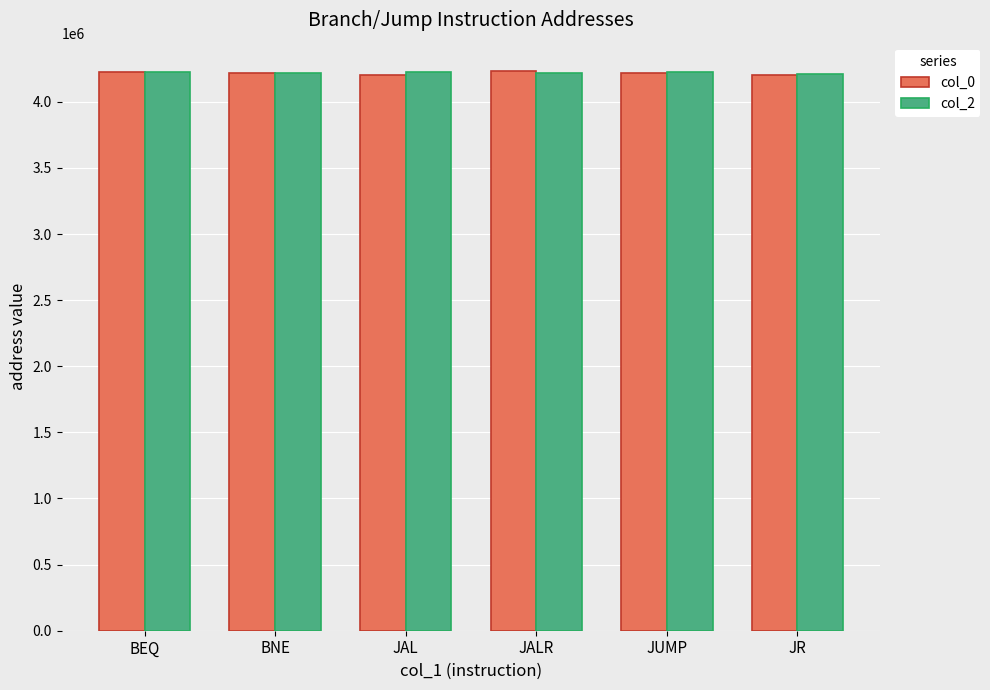

Is it true that col_0 equals 1138186 at JUMP?

False